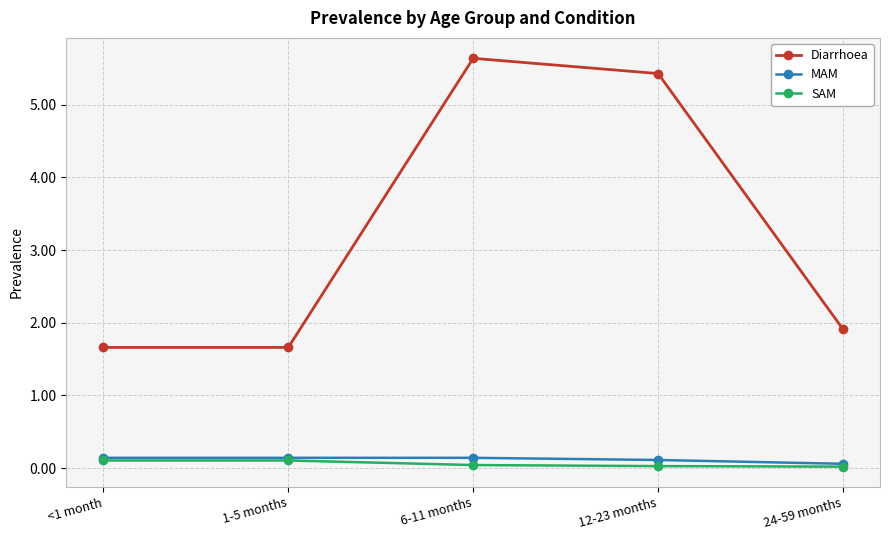

Which series has the largest range (max minus min)?

Diarrhoea